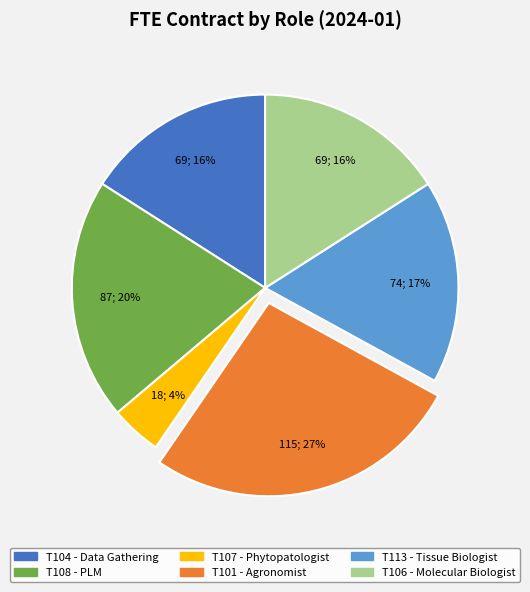

Between T106 - Molecular Biologist and T101 - Agronomist, which is larger?

T101 - Agronomist